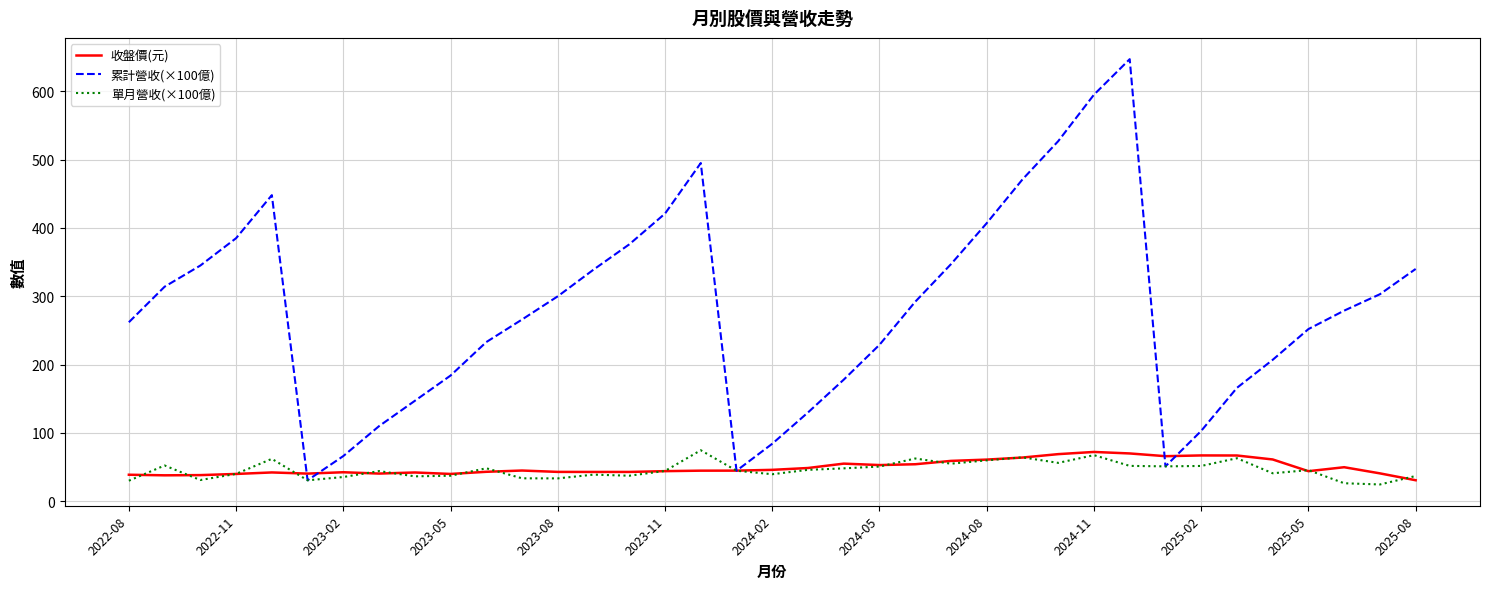

How many series are shown in this chart?

3